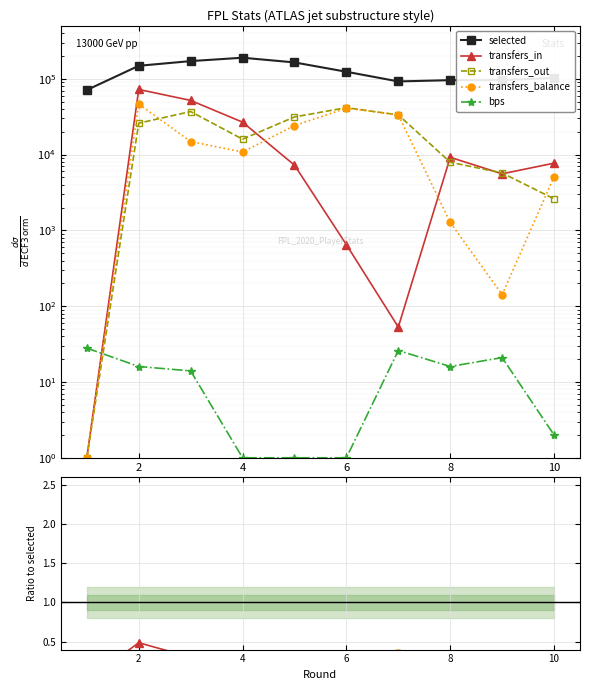

What is the sum of all selected values?

1255880.0